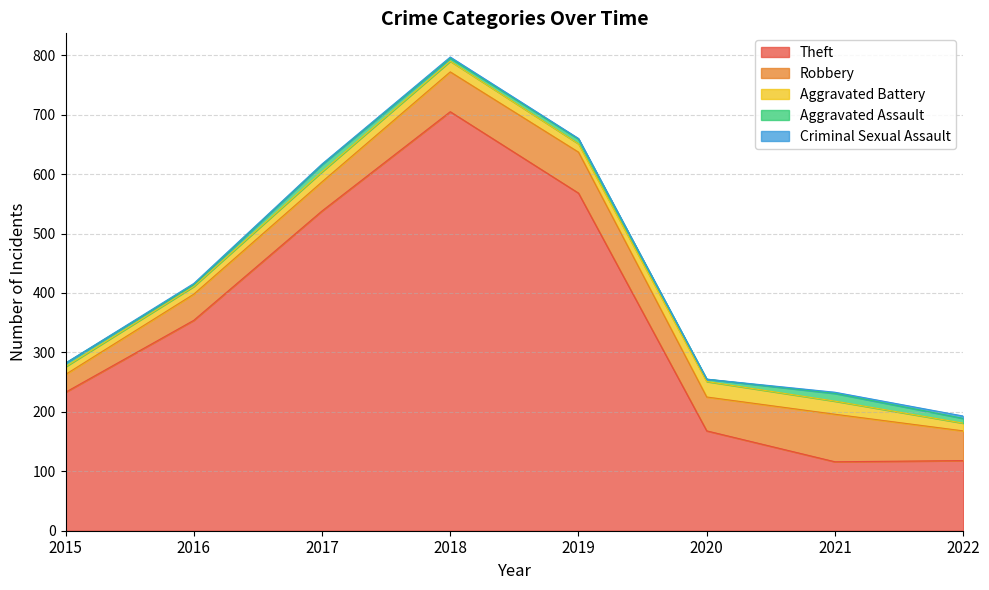

True or false: Robbery and Aggravated Assault intersect in this chart.

False